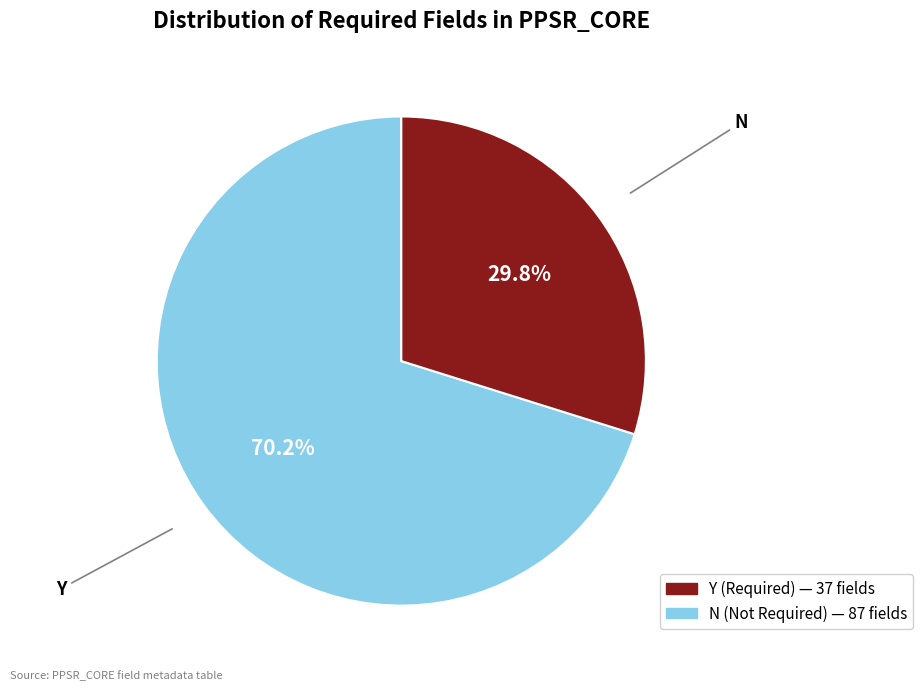

Combined, what portion of the pie is N and Y?

100.0%